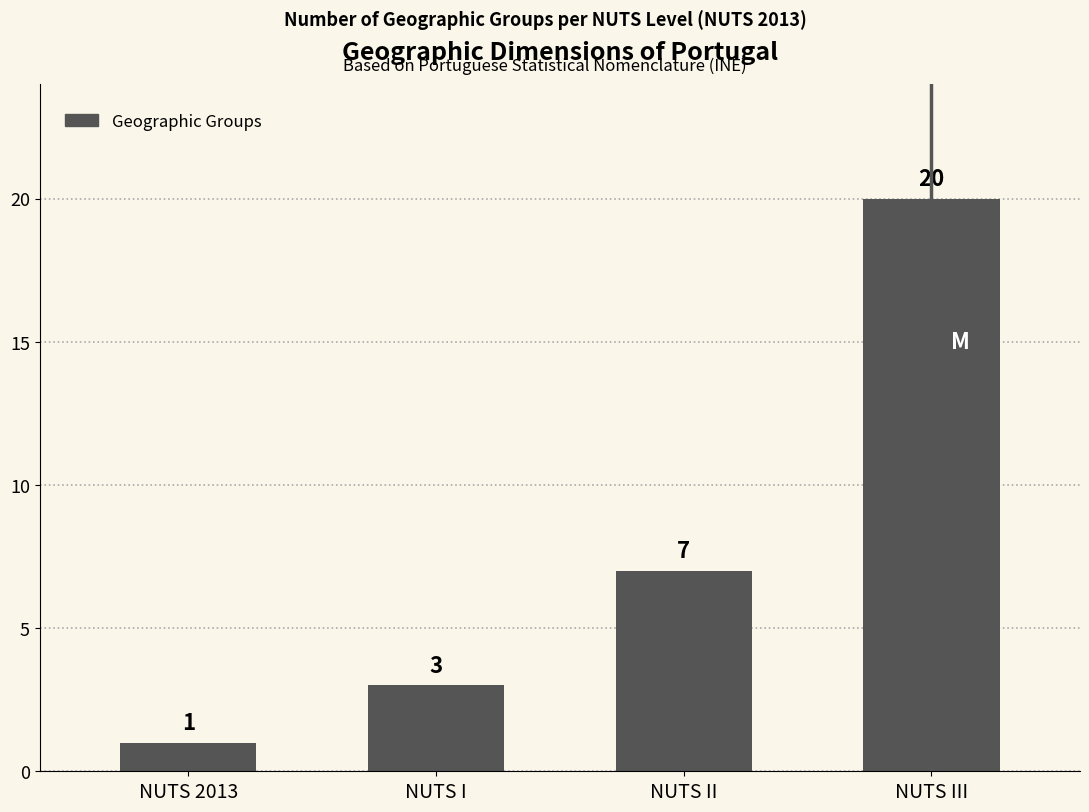

How many distinct data groups are displayed?

1